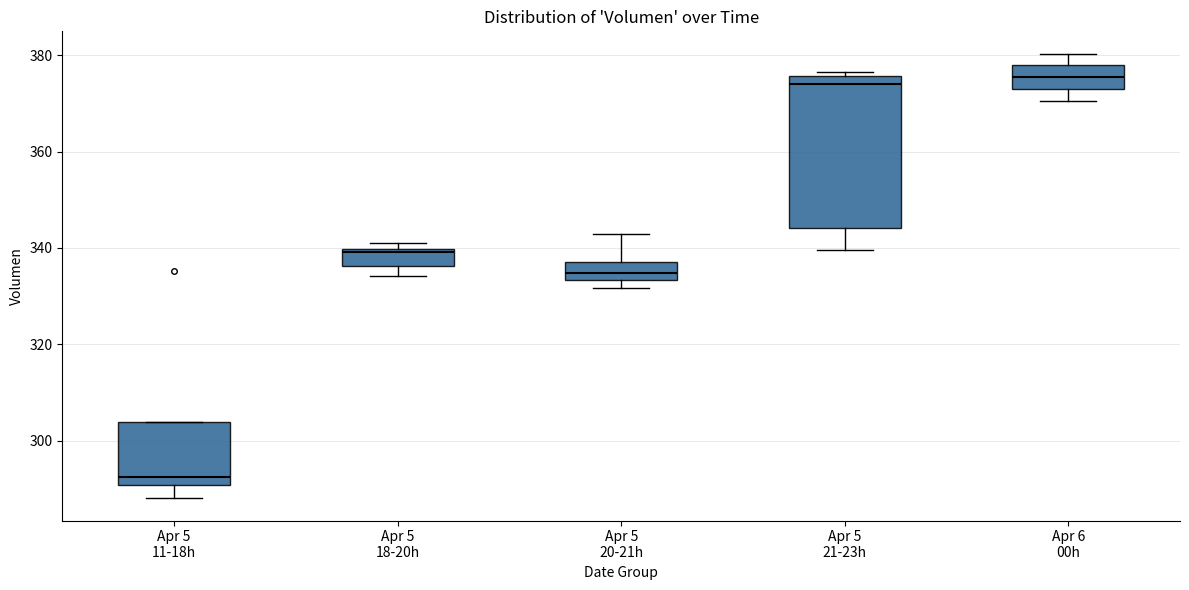

Where is the lower edge of the box for Apr 6 00h on the y-axis? The values are not printed on the chart, so give them approximately, as read against the axis.

374